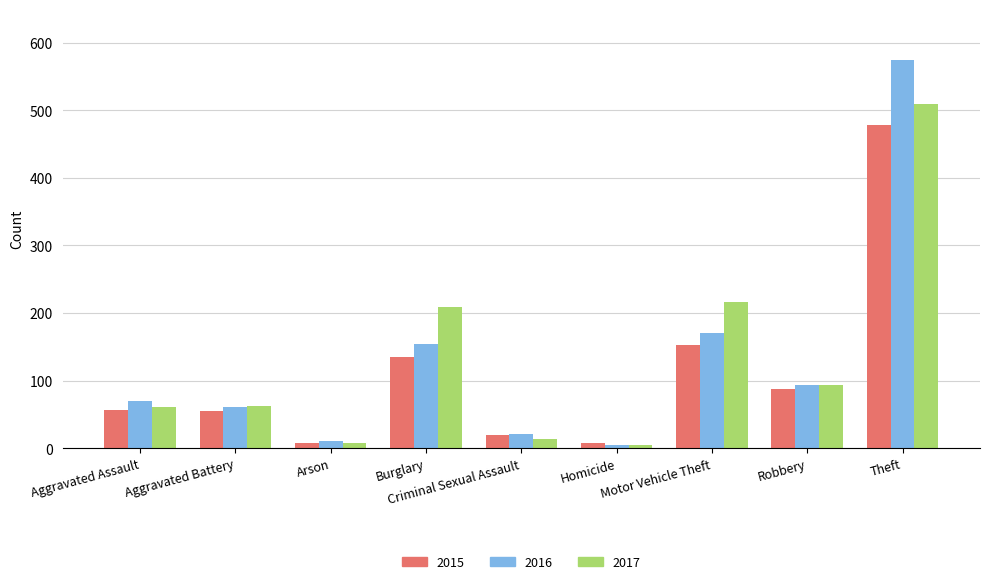

Between Burglary and Homicide, which series saw the biggest shift?

2017